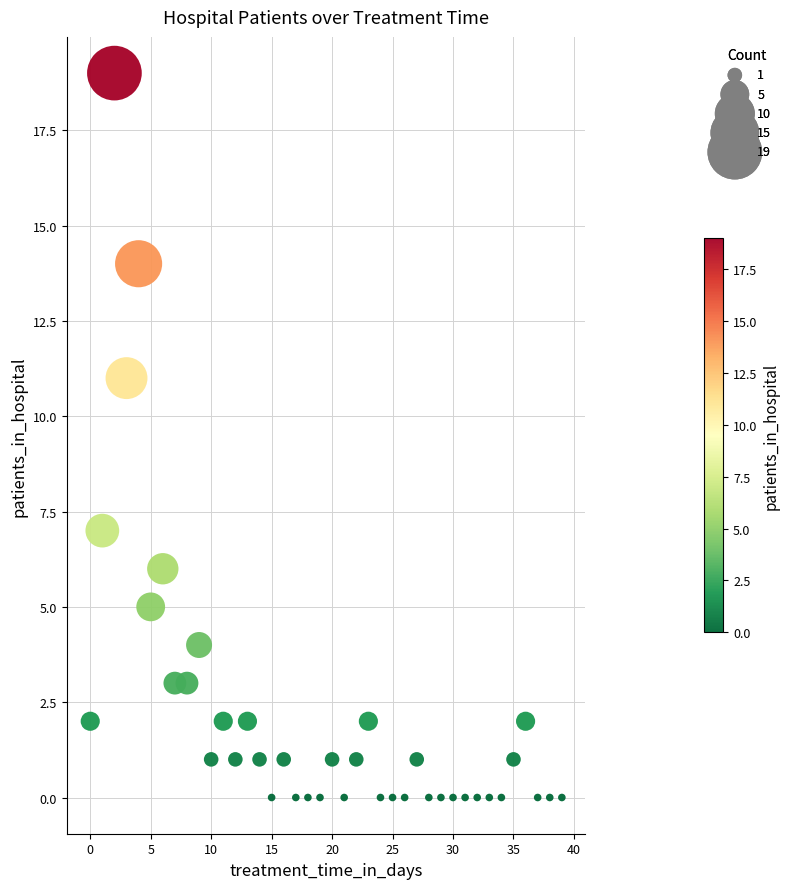

What is the range of Y values (max minus min)?

19